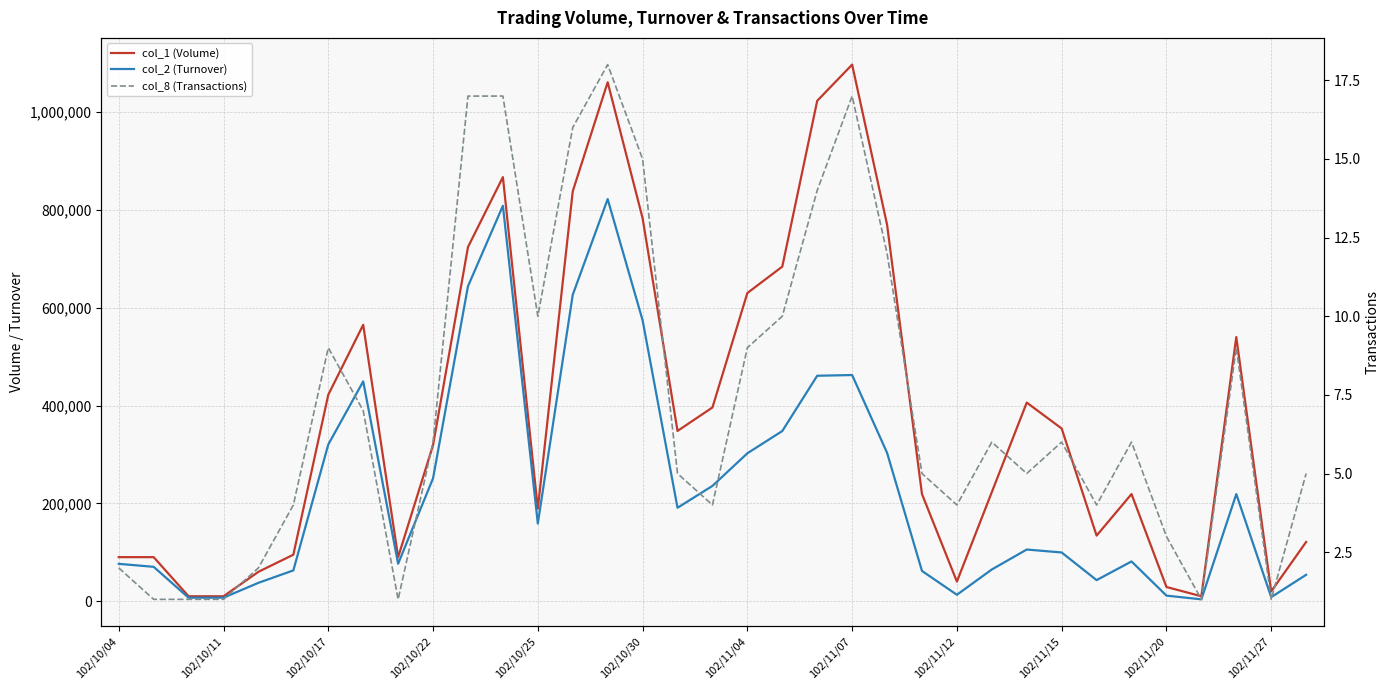

At which label is col_8 (Transactions) closest to 9?

102/10/17